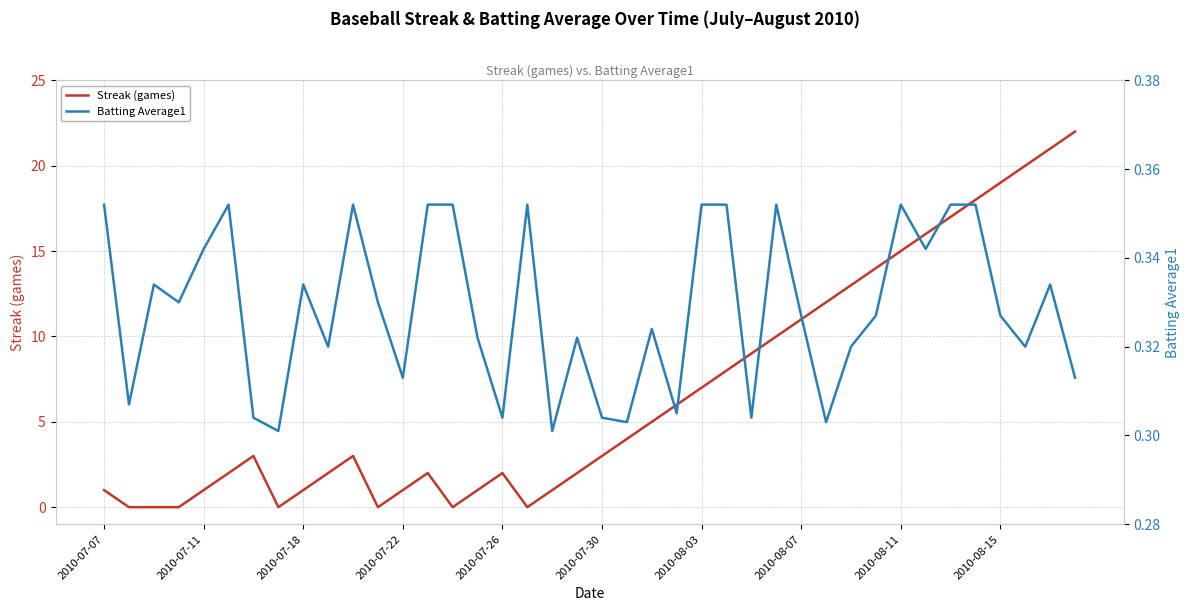

Where is Streak (games) nearest to the value 11?

2010-08-07